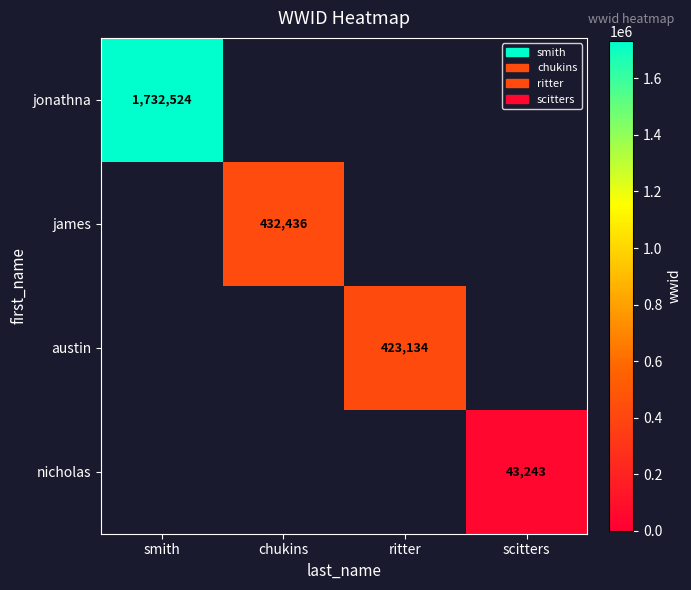

The jonathna series shows 402232 at smith. True or false?

False